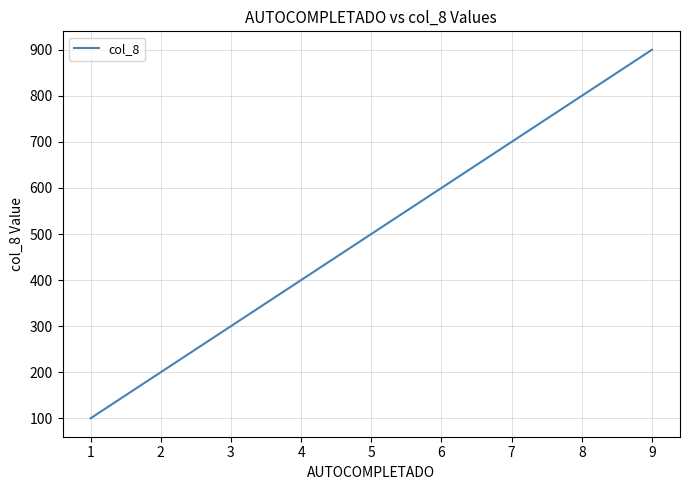

What is the ratio of the value at 1 to the value at 6?

0.2